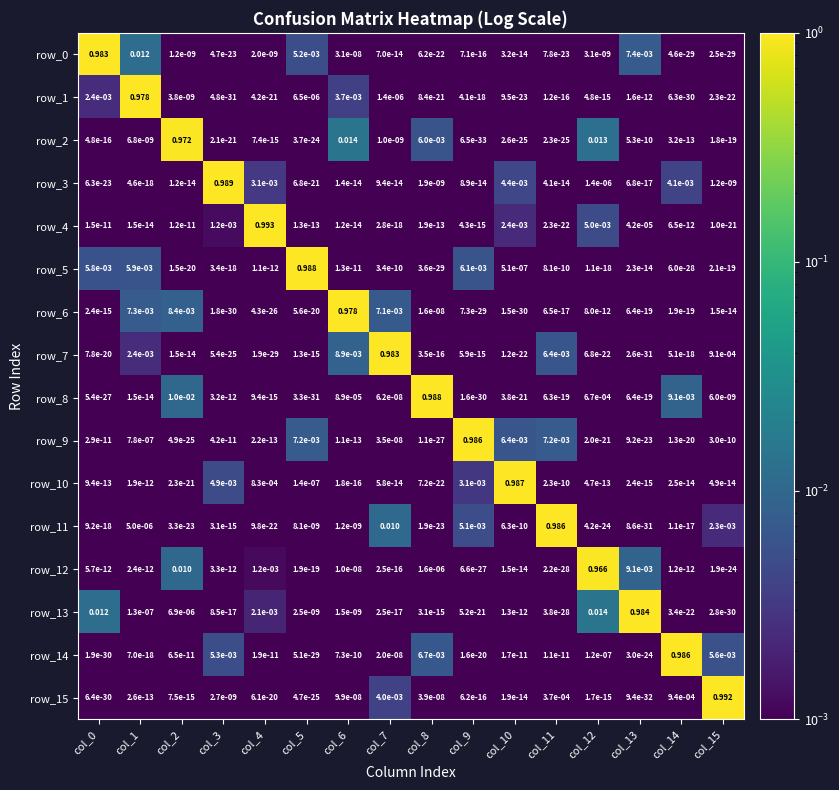

Reading left to right, extract all data points from this chart.

row_0: 1.0	0.0	0.0	0.0	0.0	0.0	0.0	0.0	0.0	0.0	0.0	0.0	0.0	0.0	0.0	0.0
row_1: 0.0	1.0	0.0	0.0	0.0	0.0	0.0	0.0	0.0	0.0	0.0	0.0	0.0	0.0	0.0	0.0
row_2: 0.0	0.0	1.0	0.0	0.0	0.0	0.0	0.0	0.0	0.0	0.0	0.0	0.0	0.0	0.0	0.0
row_3: 0.0	0.0	0.0	1.0	0.0	0.0	0.0	0.0	0.0	0.0	0.0	0.0	0.0	0.0	0.0	0.0
row_4: 0.0	0.0	0.0	0.0	1.0	0.0	0.0	0.0	0.0	0.0	0.0	0.0	0.0	0.0	0.0	0.0
row_5: 0.0	0.0	0.0	0.0	0.0	1.0	0.0	0.0	0.0	0.0	0.0	0.0	0.0	0.0	0.0	0.0
row_6: 0.0	0.0	0.0	0.0	0.0	0.0	1.0	0.0	0.0	0.0	0.0	0.0	0.0	0.0	0.0	0.0
row_7: 0.0	0.0	0.0	0.0	0.0	0.0	0.0	1.0	0.0	0.0	0.0	0.0	0.0	0.0	0.0	0.0
row_8: 0.0	0.0	0.0	0.0	0.0	0.0	0.0	0.0	1.0	0.0	0.0	0.0	0.0	0.0	0.0	0.0
row_9: 0.0	0.0	0.0	0.0	0.0	0.0	0.0	0.0	0.0	1.0	0.0	0.0	0.0	0.0	0.0	0.0
row_10: 0.0	0.0	0.0	0.0	0.0	0.0	0.0	0.0	0.0	0.0	1.0	0.0	0.0	0.0	0.0	0.0
row_11: 0.0	0.0	0.0	0.0	0.0	0.0	0.0	0.0	0.0	0.0	0.0	1.0	0.0	0.0	0.0	0.0
row_12: 0.0	0.0	0.0	0.0	0.0	0.0	0.0	0.0	0.0	0.0	0.0	0.0	1.0	0.0	0.0	0.0
row_13: 0.0	0.0	0.0	0.0	0.0	0.0	0.0	0.0	0.0	0.0	0.0	0.0	0.0	1.0	0.0	0.0
row_14: 0.0	0.0	0.0	0.0	0.0	0.0	0.0	0.0	0.0	0.0	0.0	0.0	0.0	0.0	1.0	0.0
row_15: 0.0	0.0	0.0	0.0	0.0	0.0	0.0	0.0	0.0	0.0	0.0	0.0	0.0	0.0	0.0	1.0